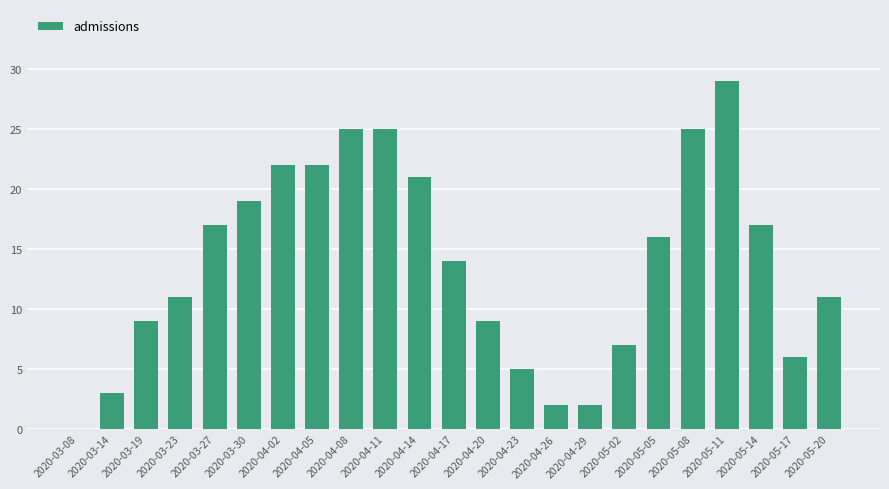

Reading right to left, transcribe all the data shown in this chart.

11	6	17	29	25	16	7	2	2	5	9	14	21	25	25	22	22	19	17	11	9	3	0